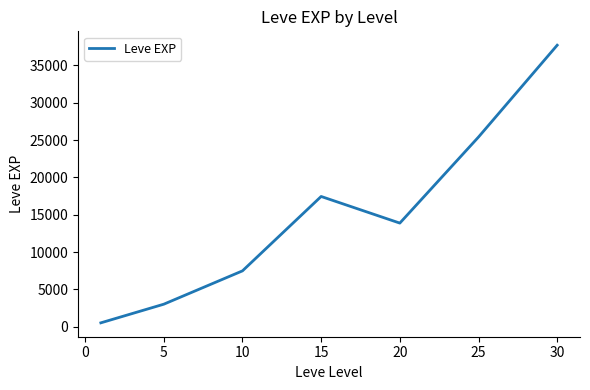

What is the average value?

15062.9